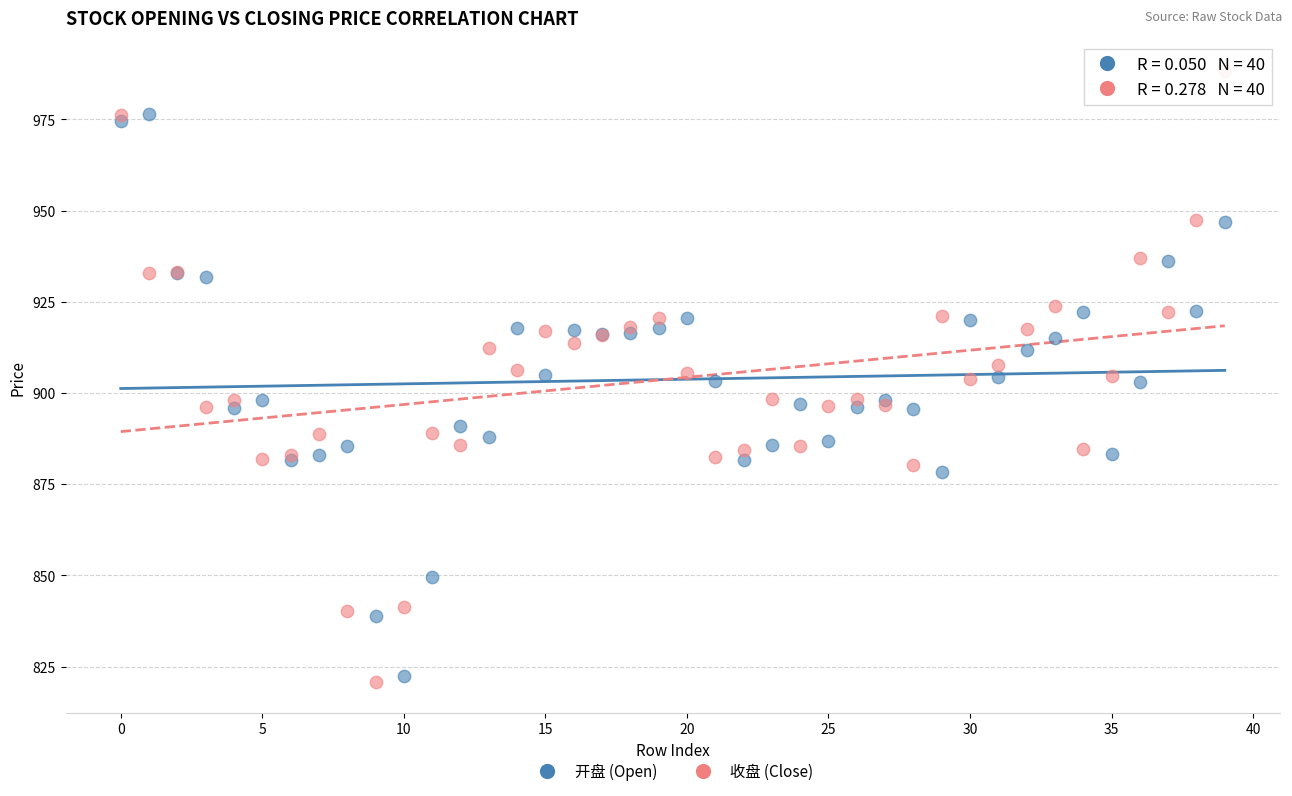

Which series reaches the maximum Y coordinate?

收盘 (Close)